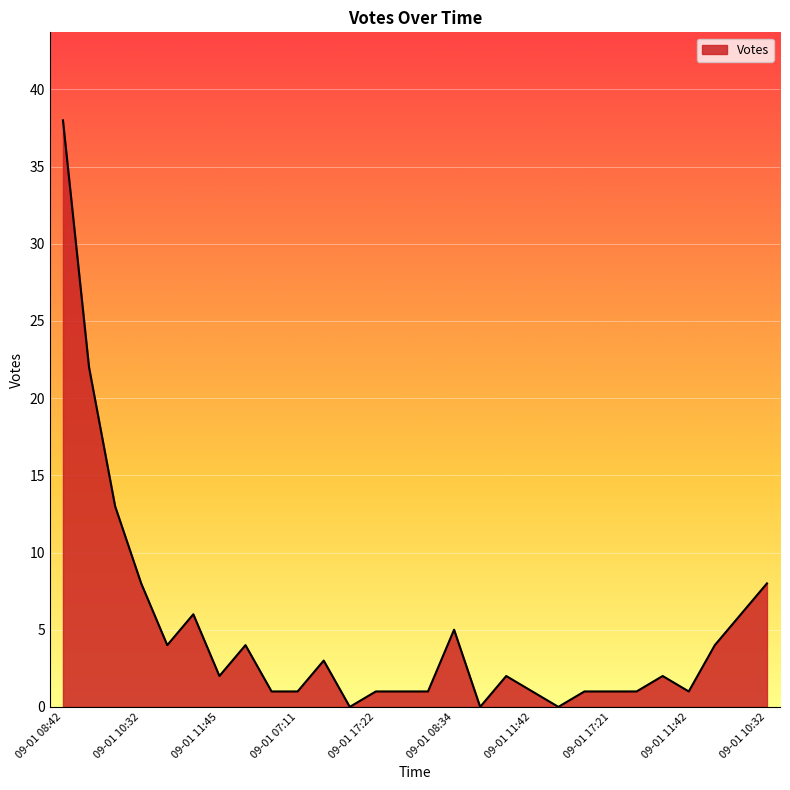

What is the difference between the maximum and minimum values?

38